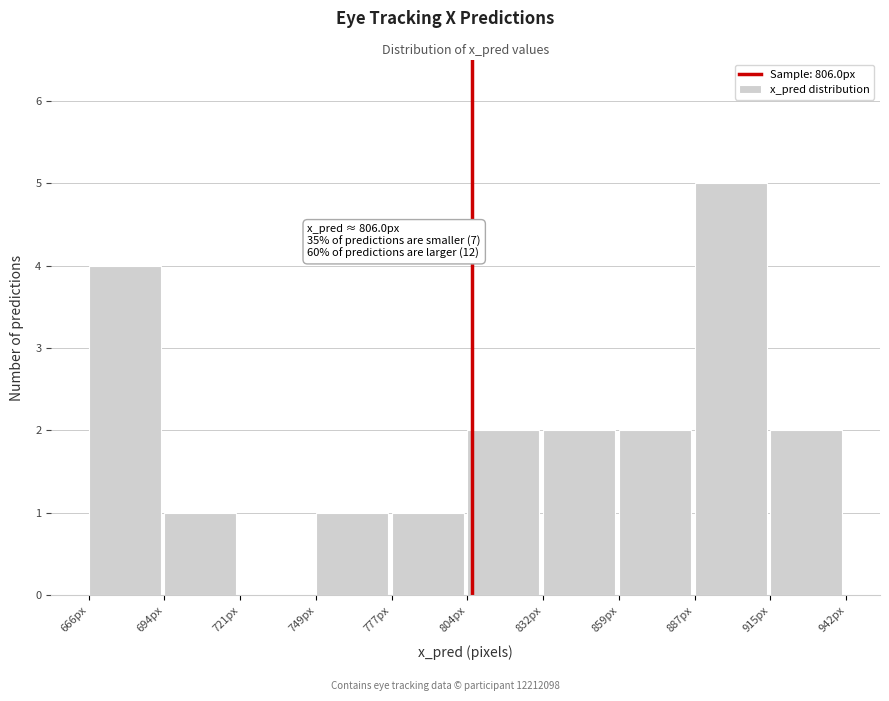

Over which range of the x-axis is the bar tallest?

885 to 915